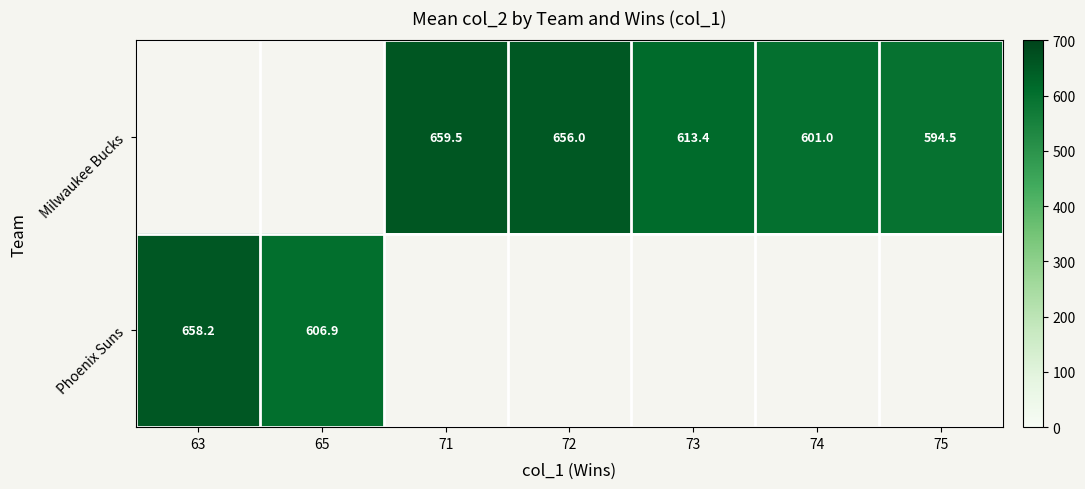

Is it true that Milwaukee Bucks equals 986.3 at 73?

False